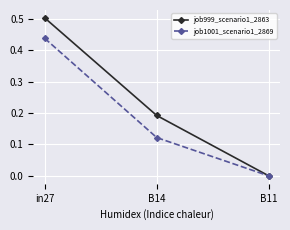

What position from the right is in27?

3